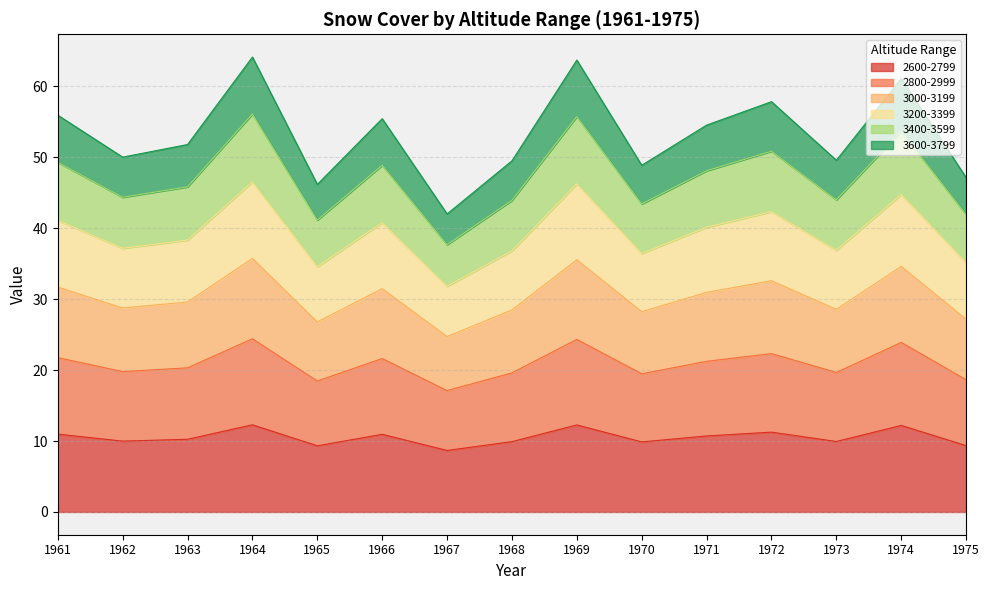

The 2600-2799 series shows 9.9 at 1968. True or false?

True